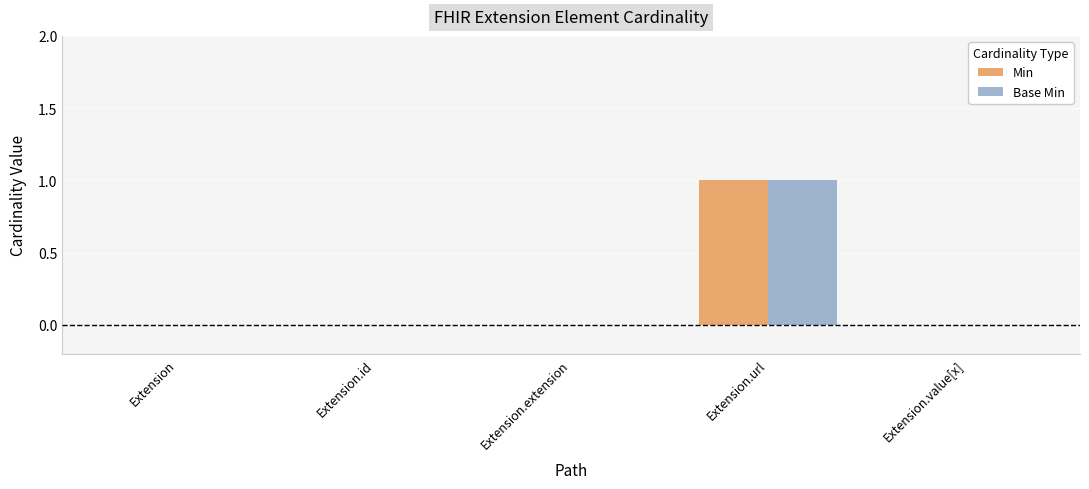

The value of Min at Extension.value[x] is 0. True or false?

True